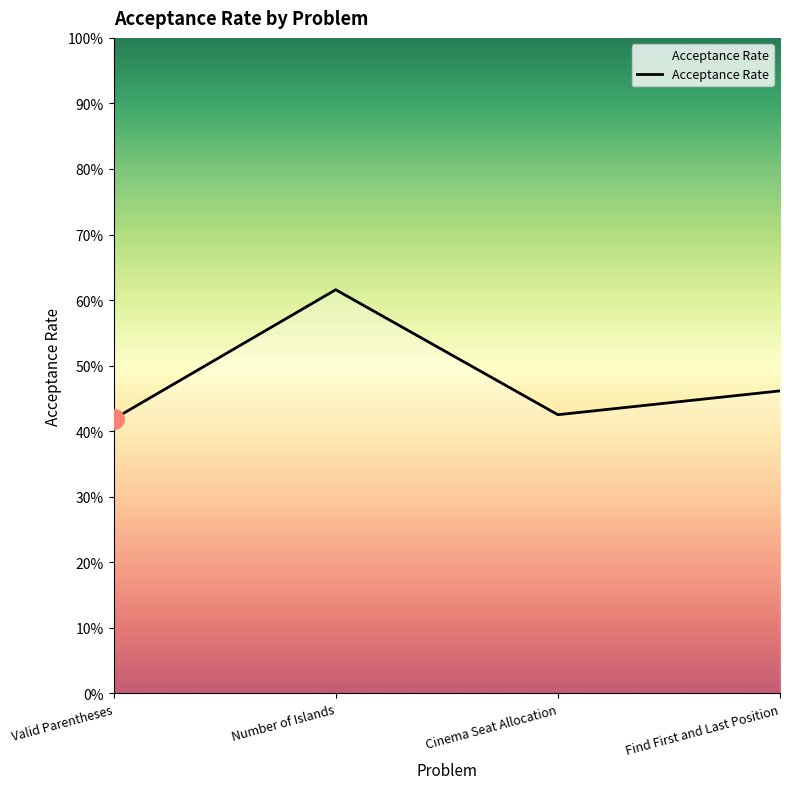

Which has a higher value, Find First and Last Position or Valid Parentheses?

Find First and Last Position